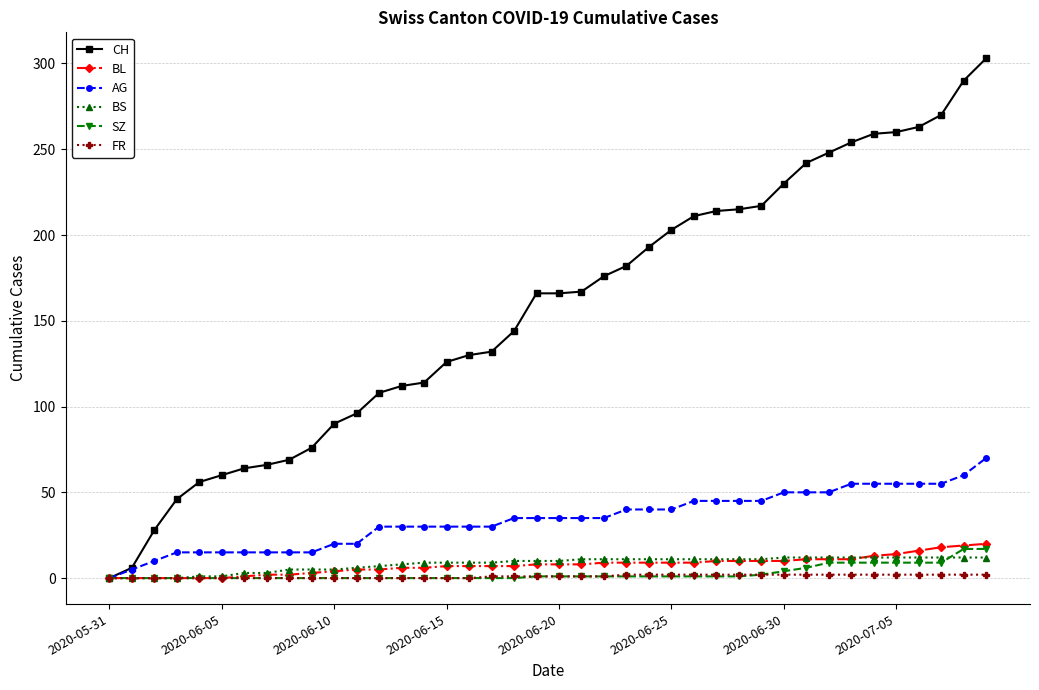

Which series has the largest total across all categories?

CH